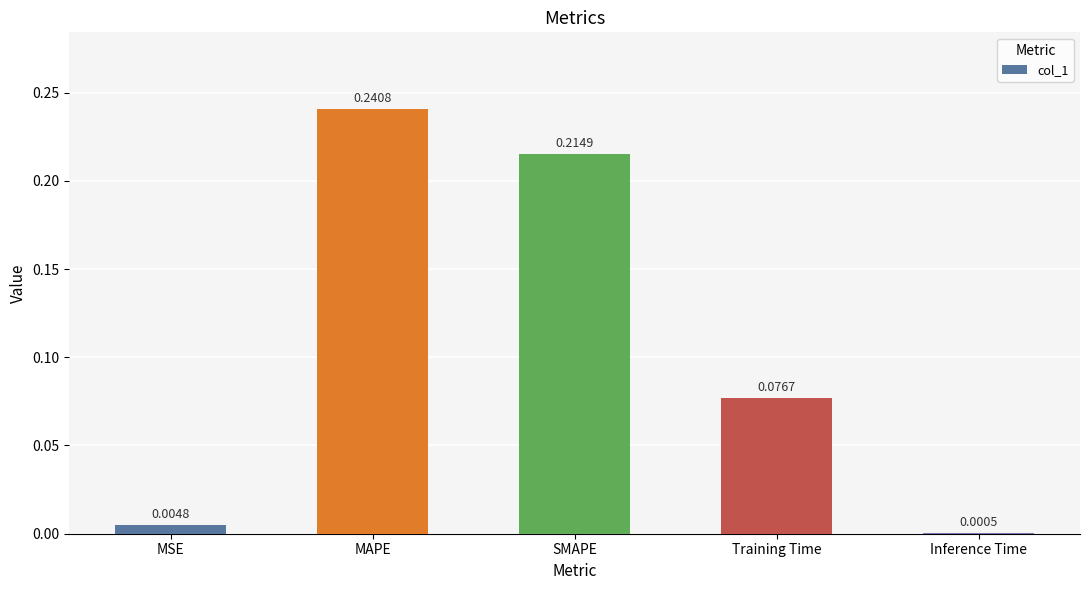

Which has a higher value, MSE or Inference Time?

MSE